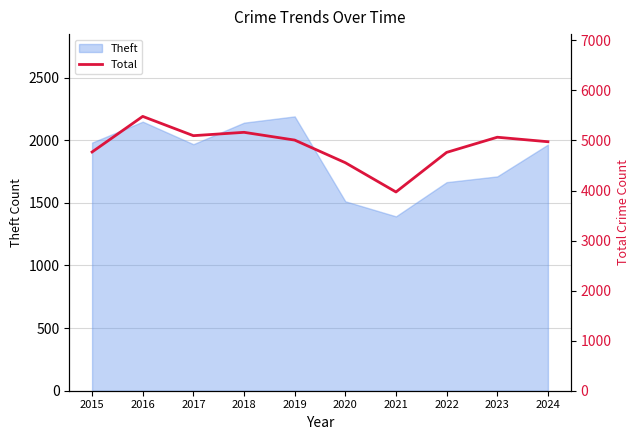

How many interior local valleys (lower than both neighbors) does the data have?

2